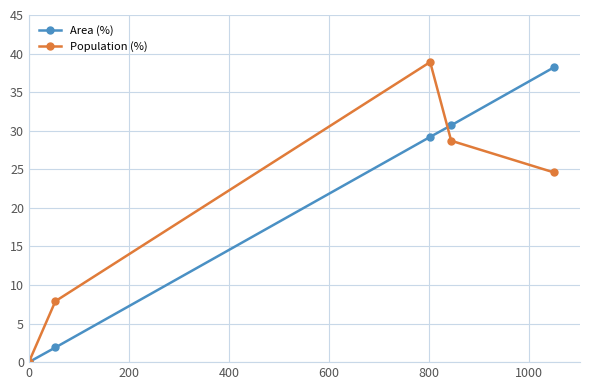

Is it true that Population (%) equals 0.0 at 0?

True